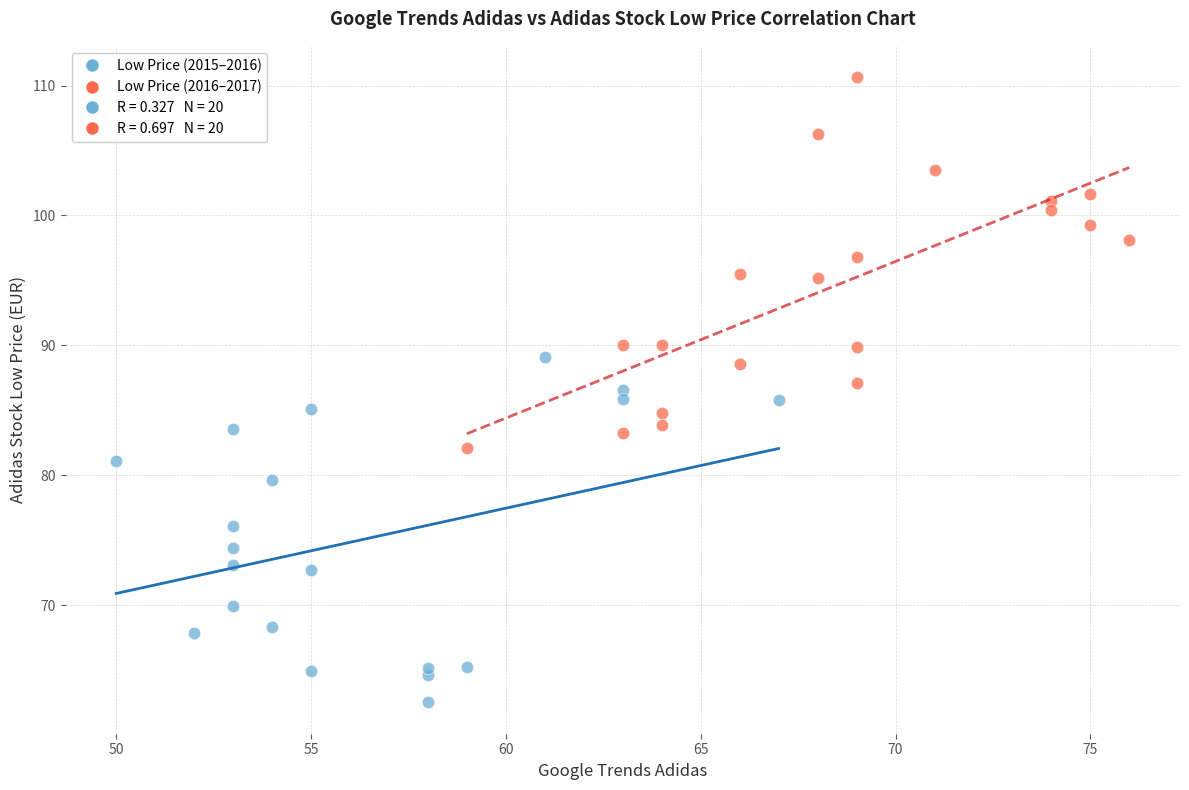

Which series reaches the minimum Y coordinate?

Low Price (2015–2016)